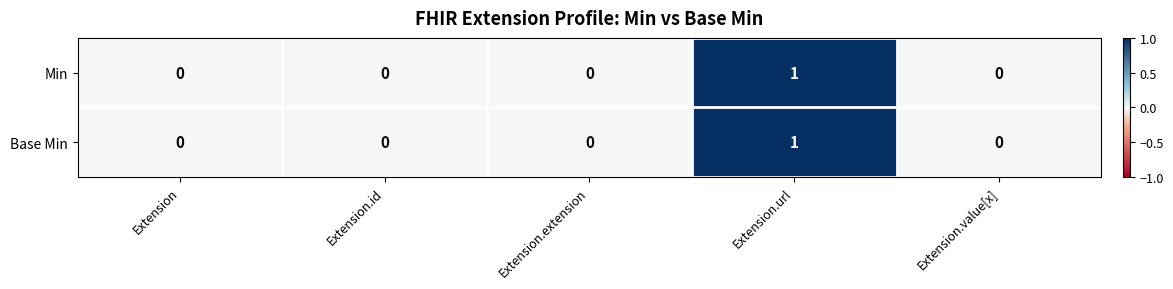

At which category does the chart reach its peak across all series?

Extension.url